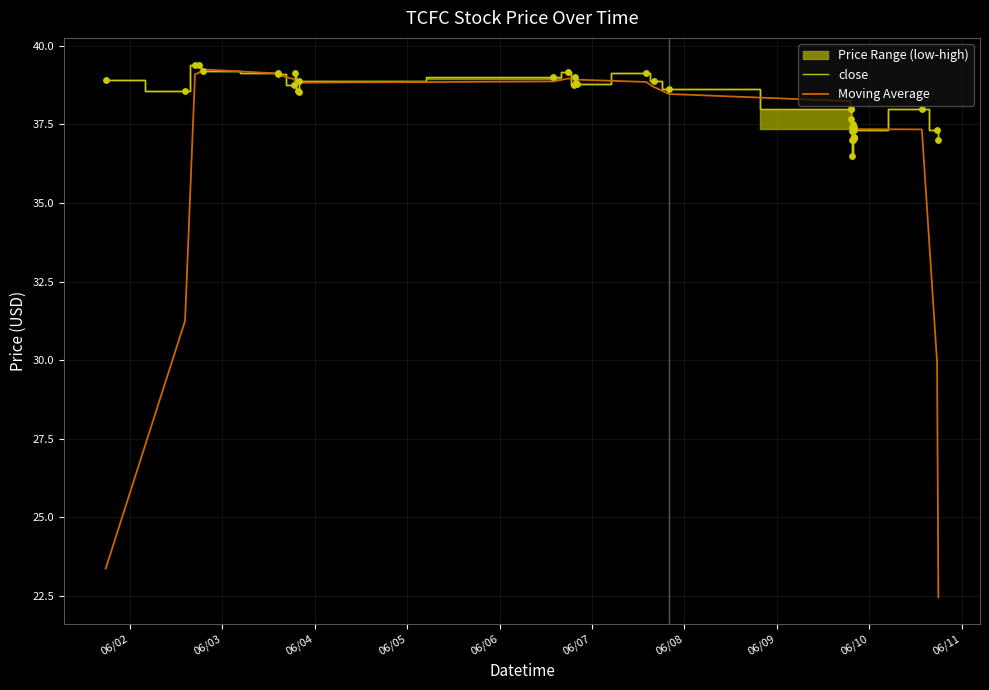

Which series contains the lowest Y value?

Moving Average